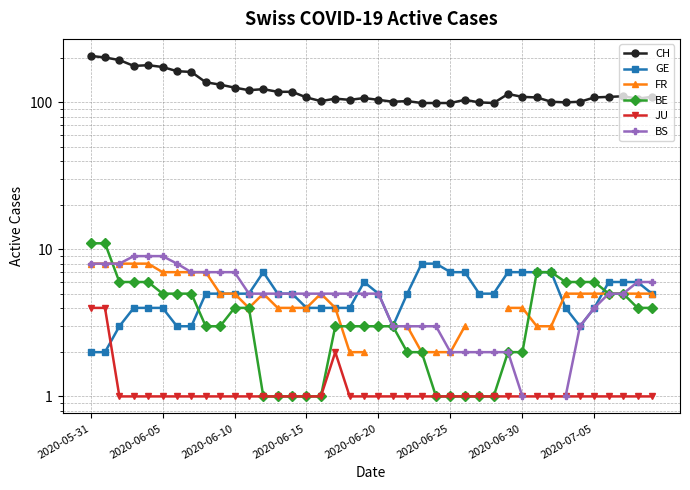

At which label does CH first exceed 109?

2020-05-31